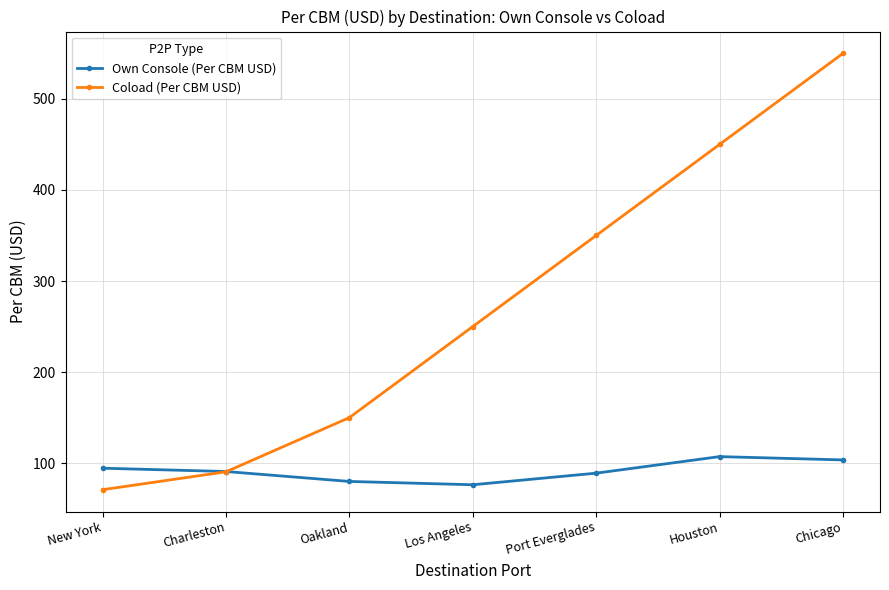

Which series changed the most between New York and Oakland?

Coload (Per CBM USD)